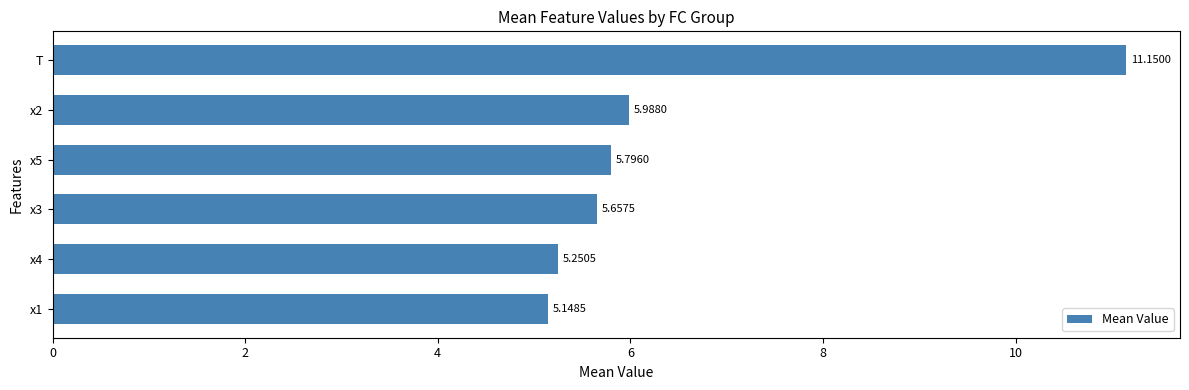

List the labels in order of value, largest first.

T, x2, x5, x3, x4, x1